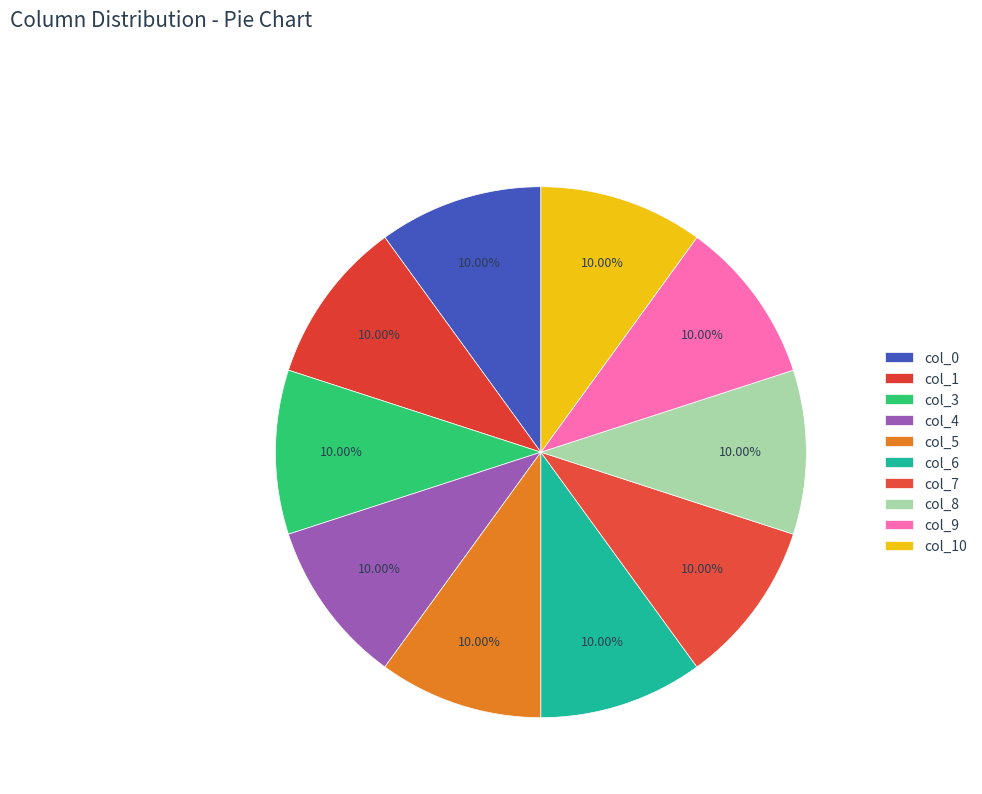

Count the number of slices in the pie.

10